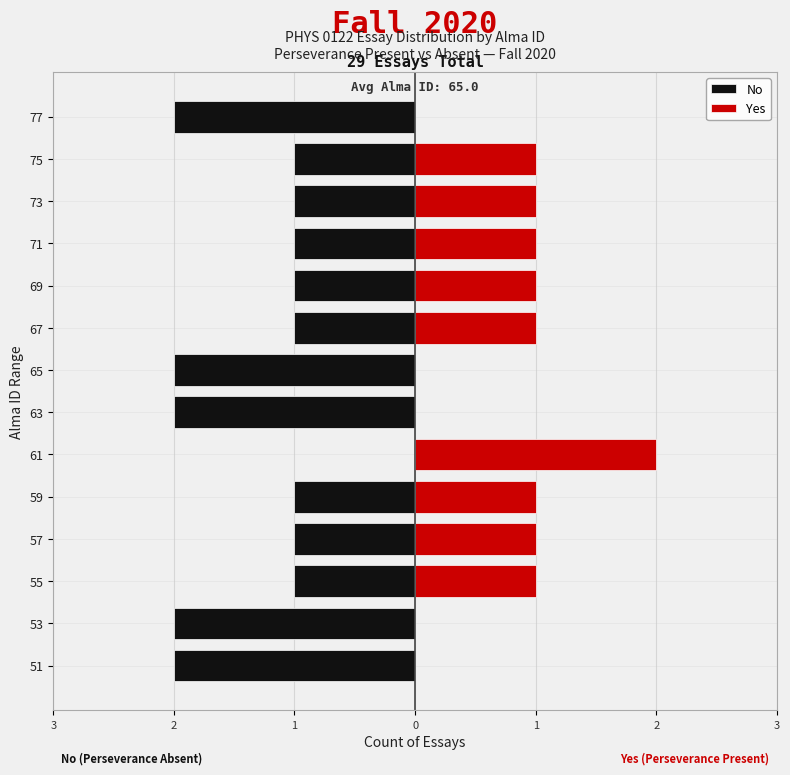

Which series changed the most between 51 and 71?

No